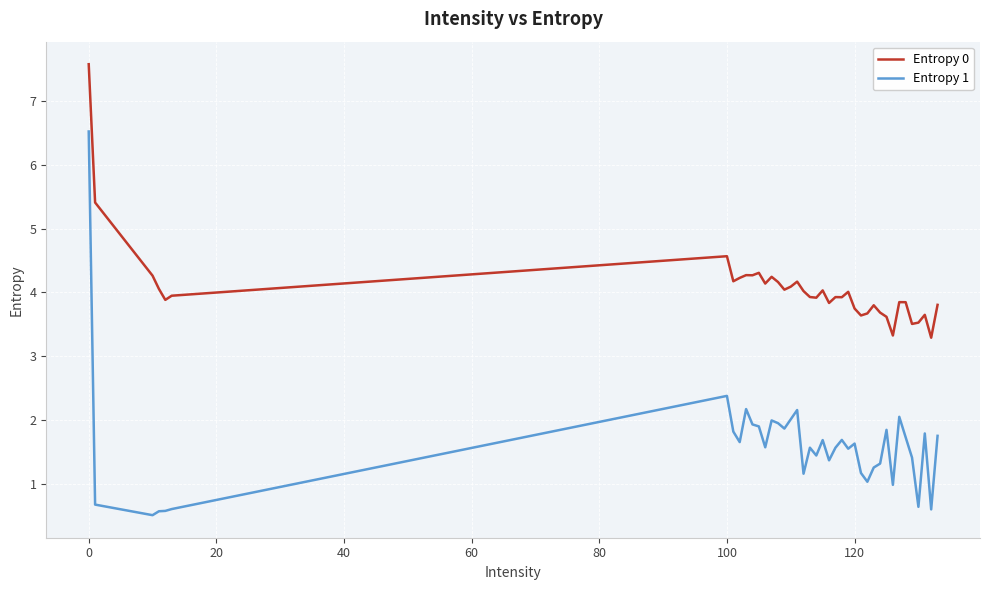

What is the minimum value for Entropy 1?

0.5